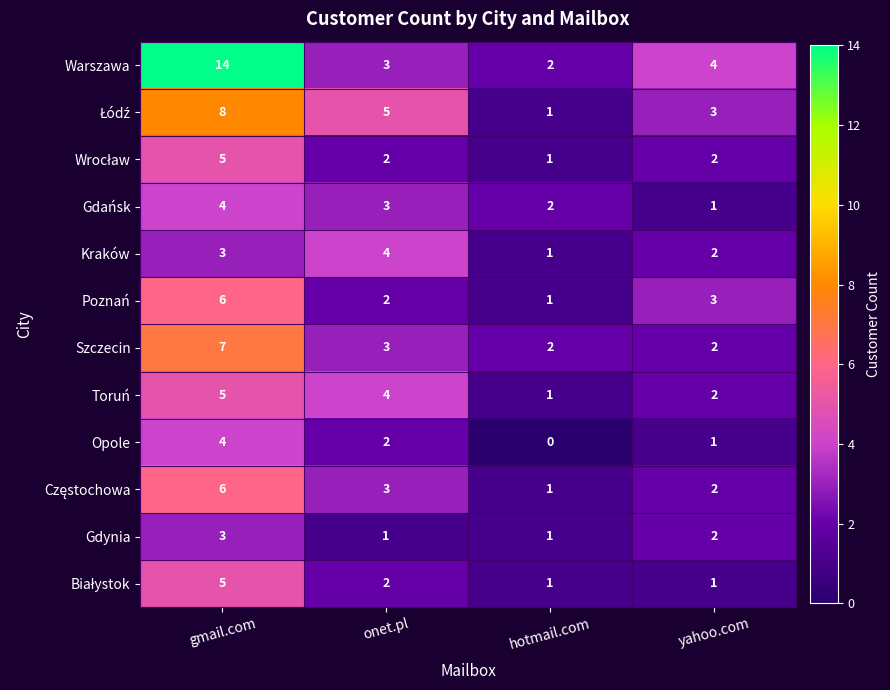

At which category is the sum across all series the highest?

gmail.com